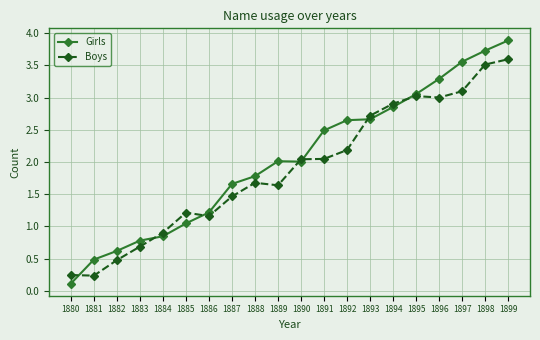

Which series has the largest range (max minus min)?

Girls